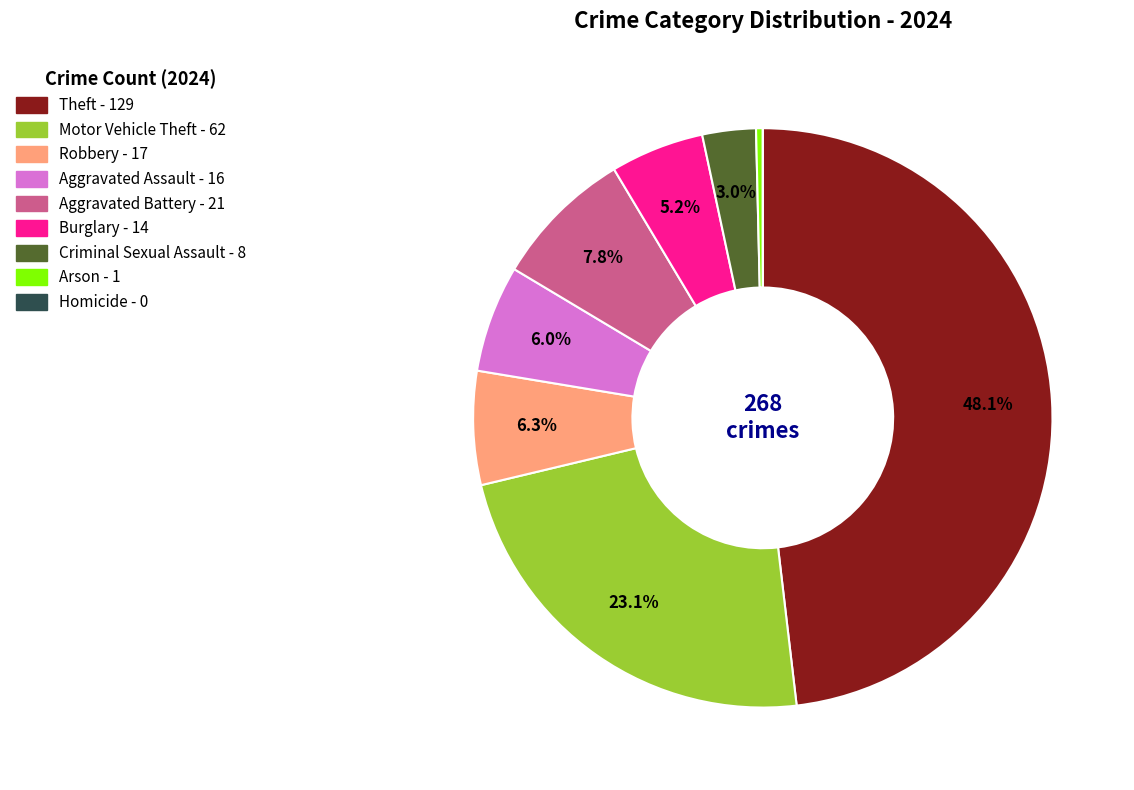

Which has a higher value, Aggravated Assault or Criminal Sexual Assault?

Aggravated Assault